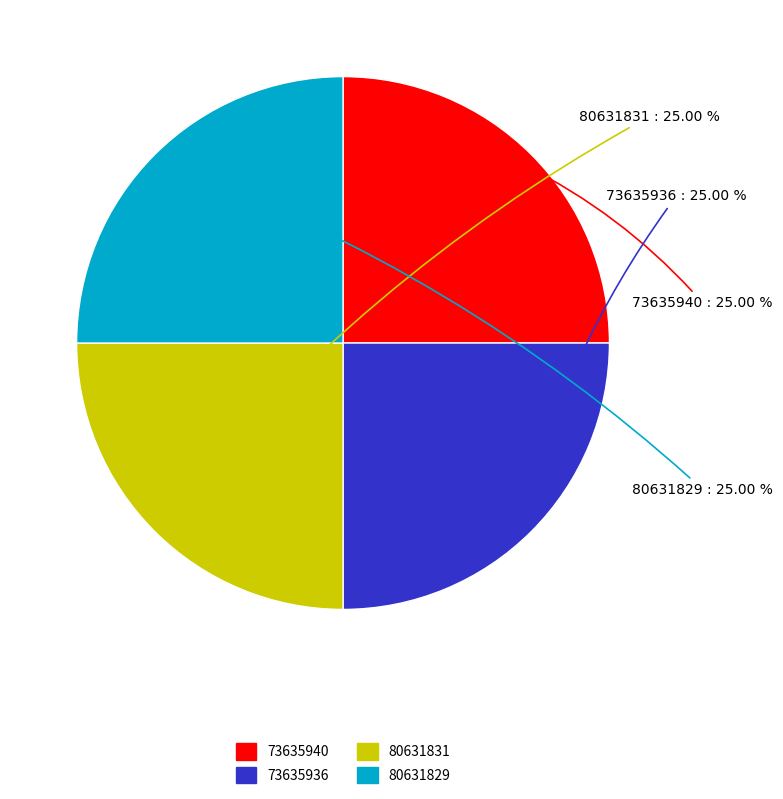

Does 80631829 account for over 50% of the chart?

No